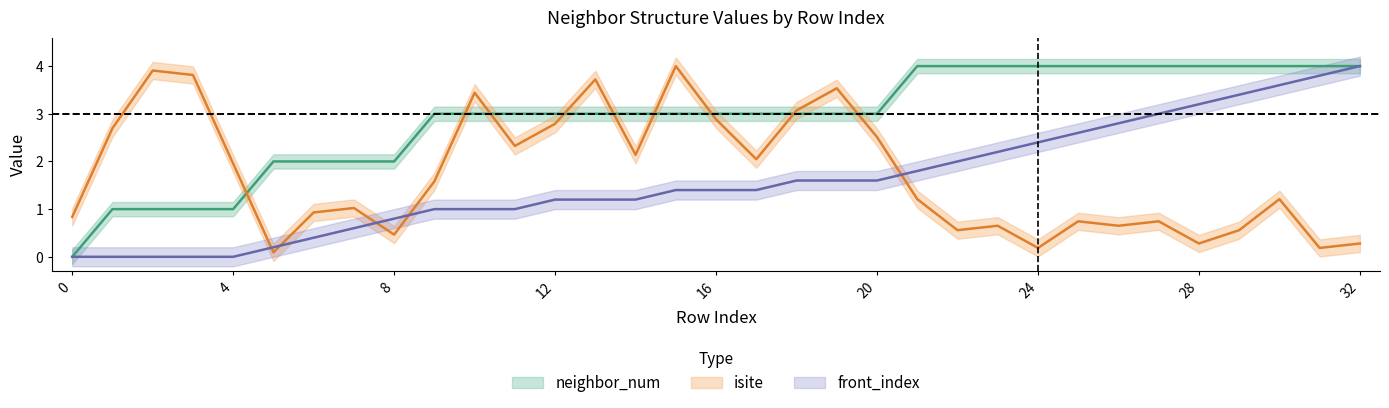

Count the neighbor_num values in the range 2 to 4.

28